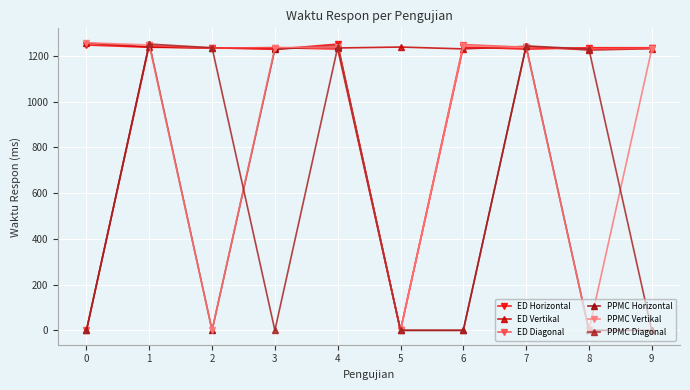

At how many categories does at least one series exceed 399?

10